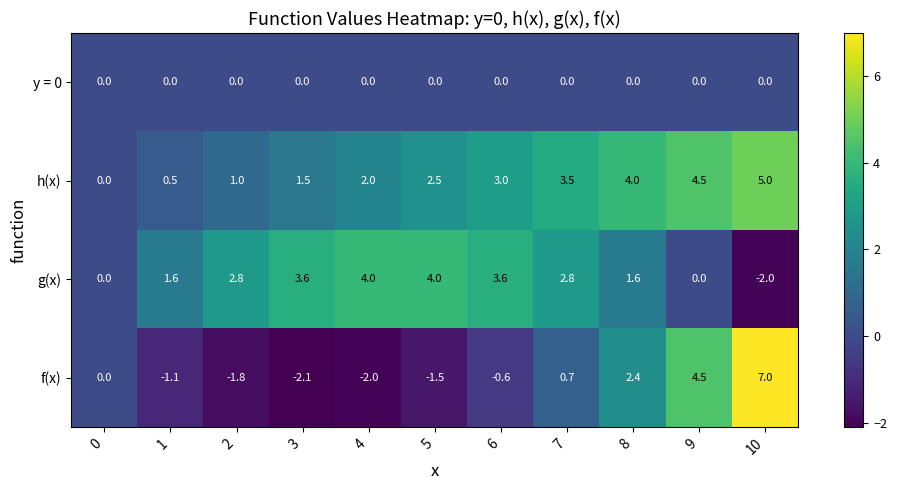

What is the spread (max minus min) of values at 2?

4.6